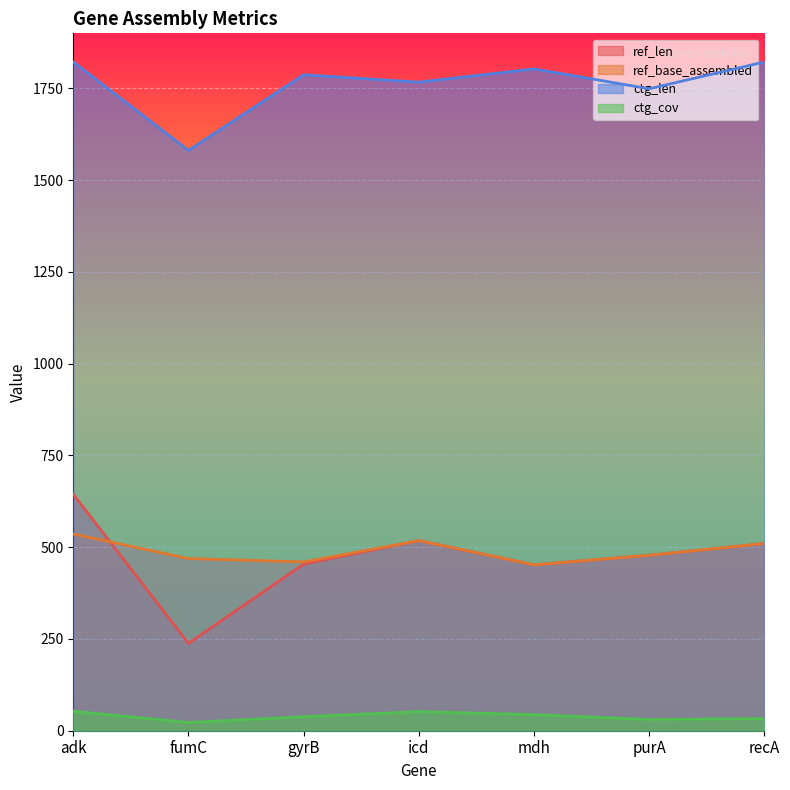

Reading left to right, extract all data points from this chart.

ref_len: adk=644.0	fumC=238.0	gyrB=454.0	icd=518.0	mdh=452.0	purA=478.0	recA=510.0
ref_base_assembled: adk=536.0	fumC=469.0	gyrB=460.0	icd=518.0	mdh=452.0	purA=478.0	recA=510.0
ctg_len: adk=1822.0	fumC=1581.0	gyrB=1787.0	icd=1767.0	mdh=1803.0	purA=1749.0	recA=1822.0
ctg_cov: adk=53.2	fumC=22.6	gyrB=38.2	icd=52.1	mdh=43.9	purA=30.5	recA=33.1